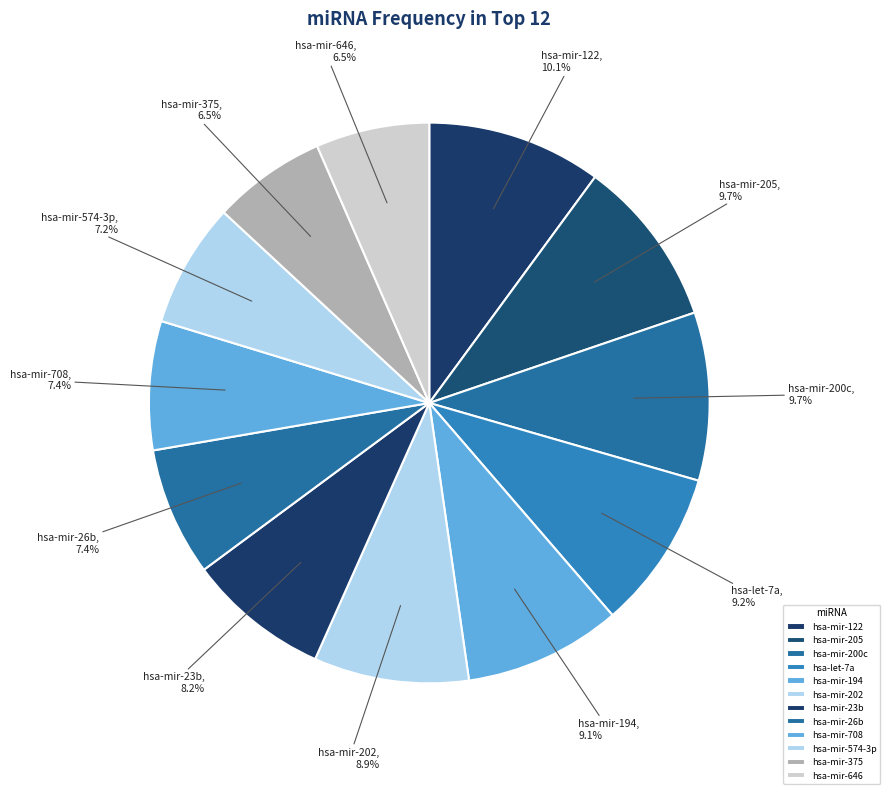

How many slices are in this pie chart?

12